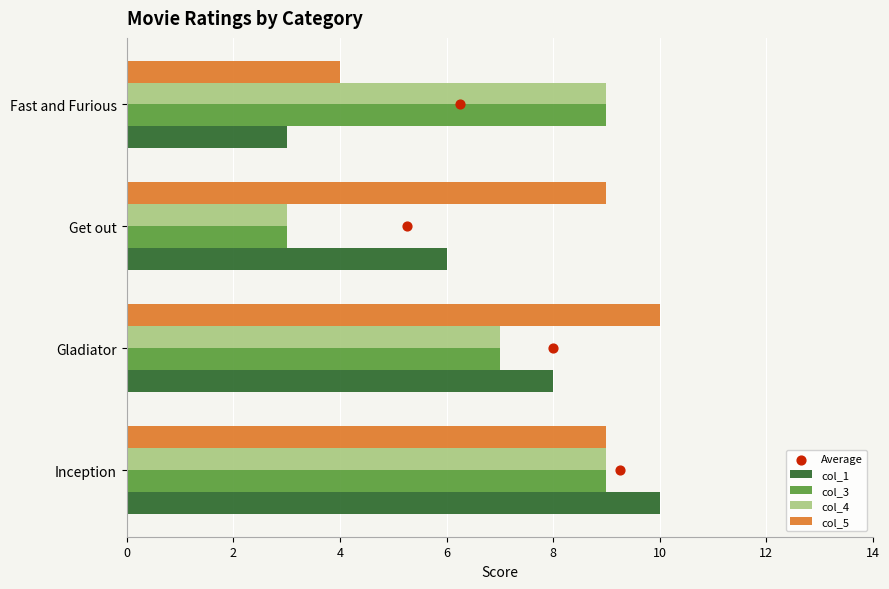

What are all the series names shown in the legend?

col_1, col_3, col_4, col_5, Average